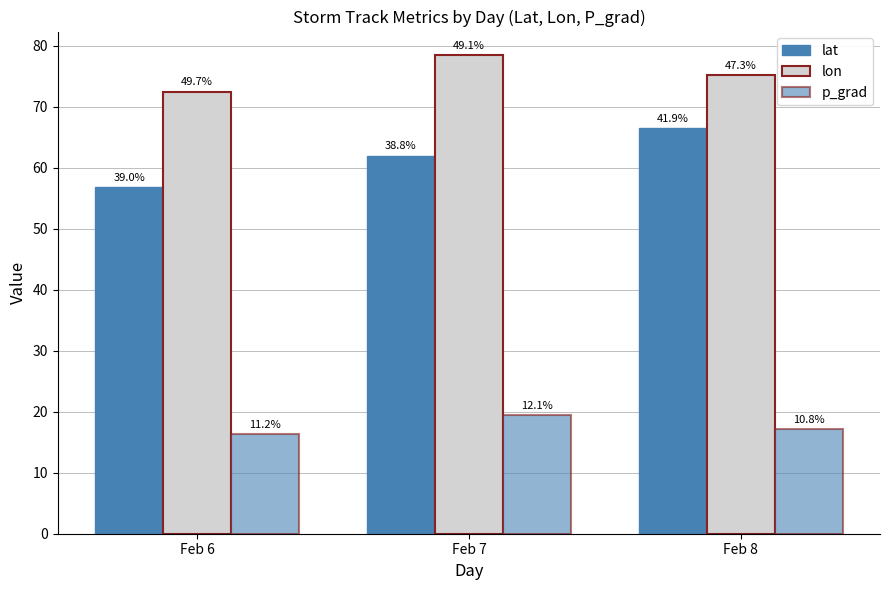

What value does the lat series have at Feb 6?

56.8